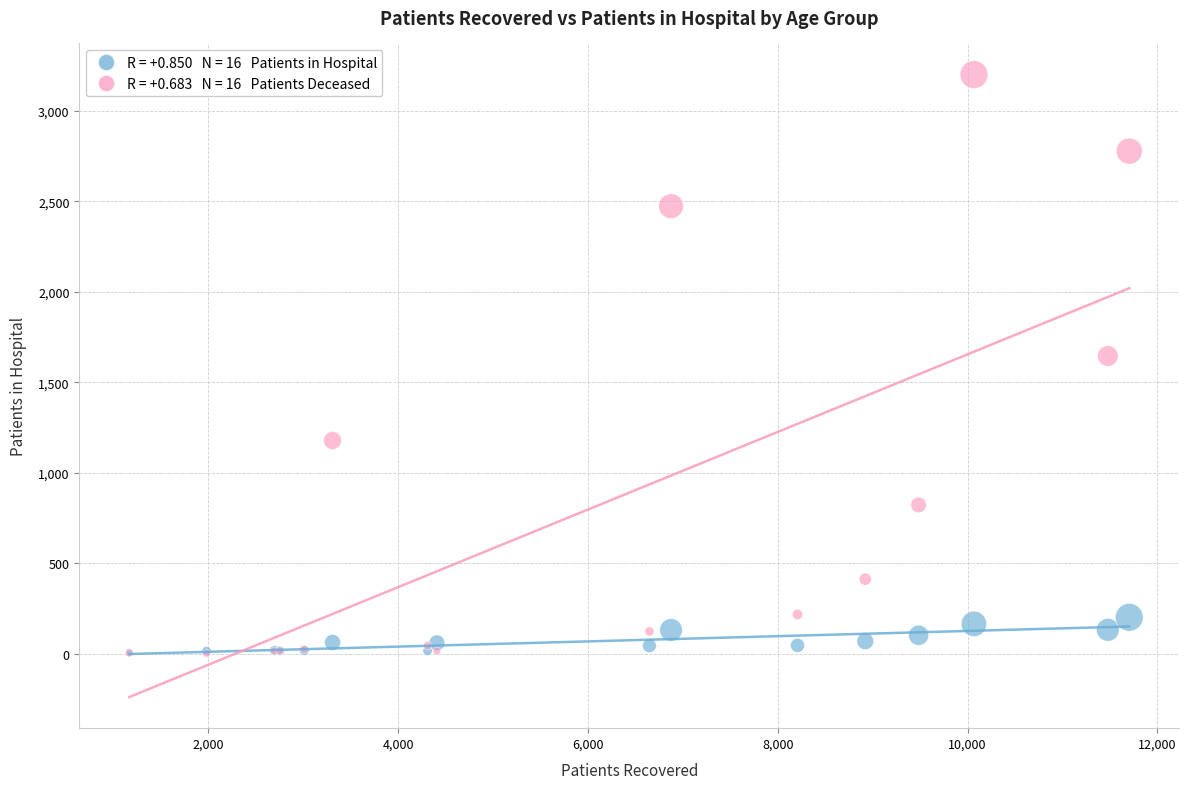

Across all series, what Y value is closest to 1602?

1646